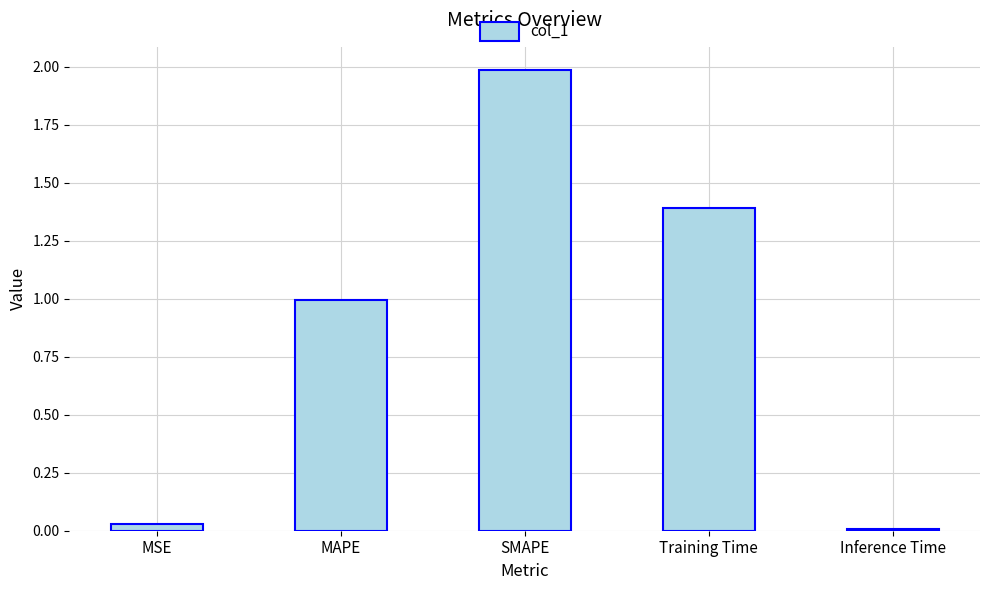

What is the change in value from MSE to SMAPE?

+2.0